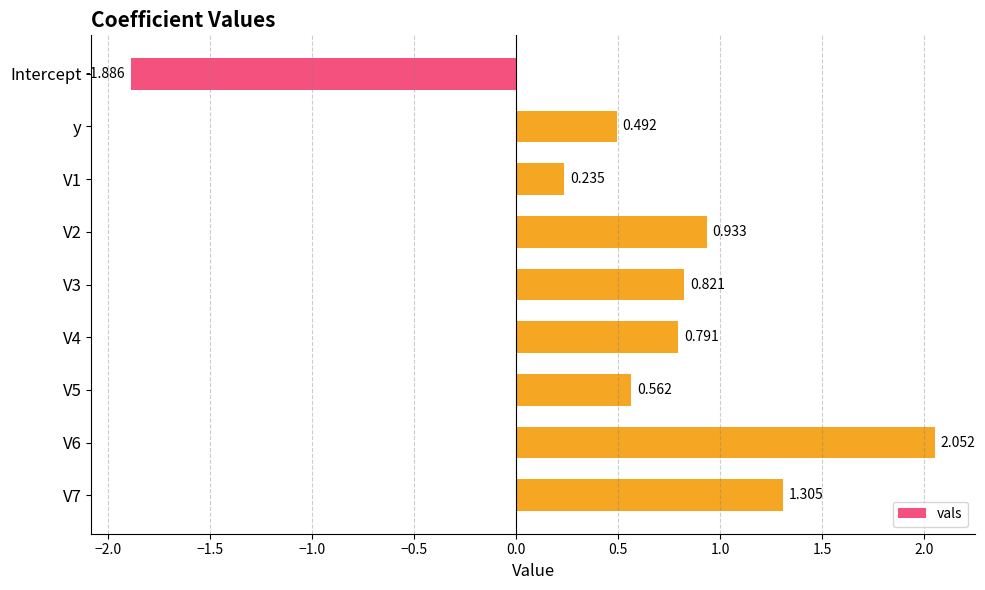

Which category has the lowest value across all series?

Intercept